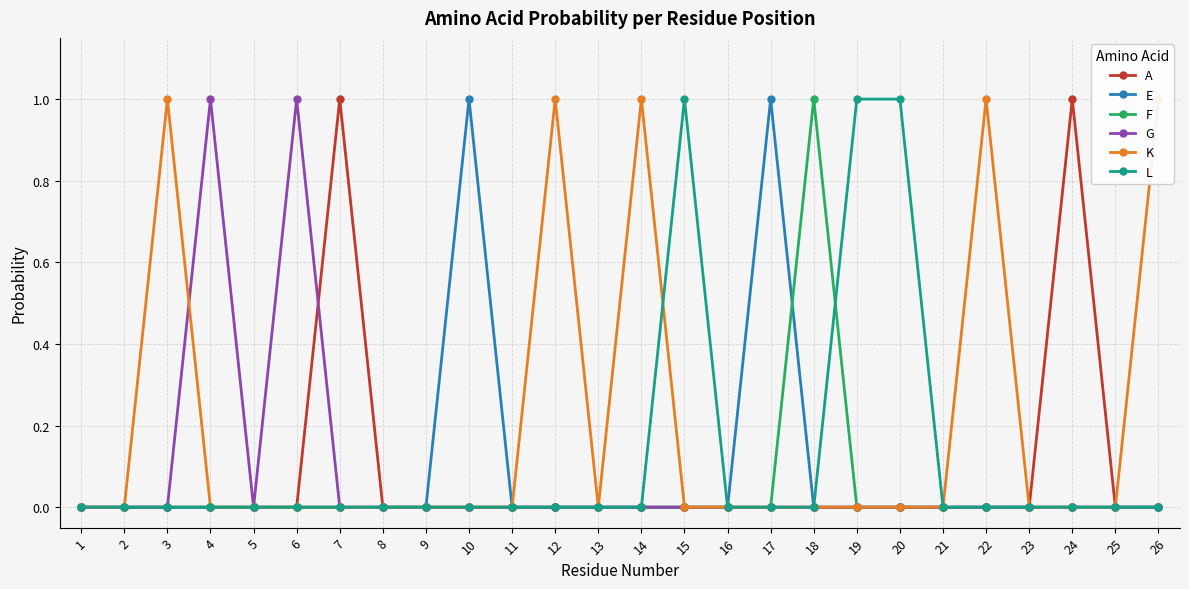

List the series in order of their peak value, lowest first.

A, E, F, G, K, L